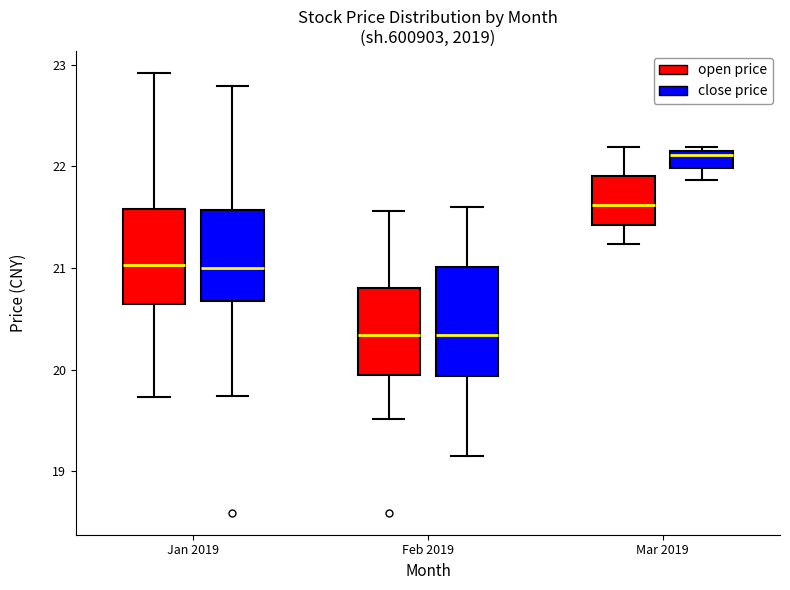

Where does the upper whisker of the box for Mar 2019 (open price) end on the y-axis? The values are not printed on the chart, so give them approximately, as read against the axis.

22.2